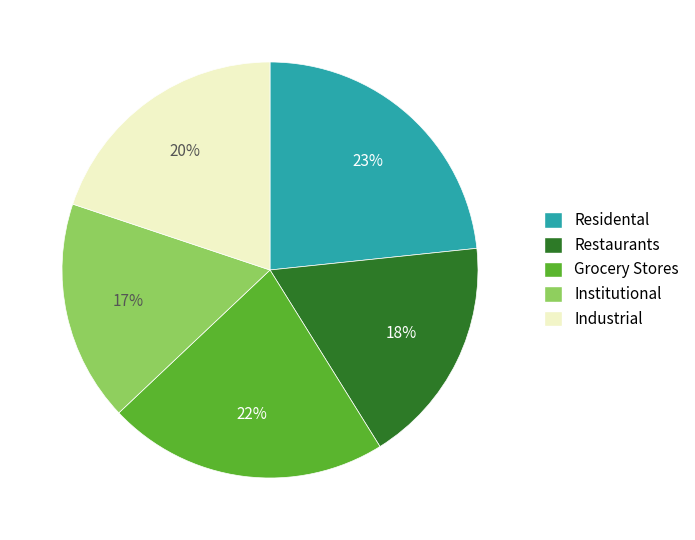

Is the sum of Grocery Stores and Restaurants greater than half?

No